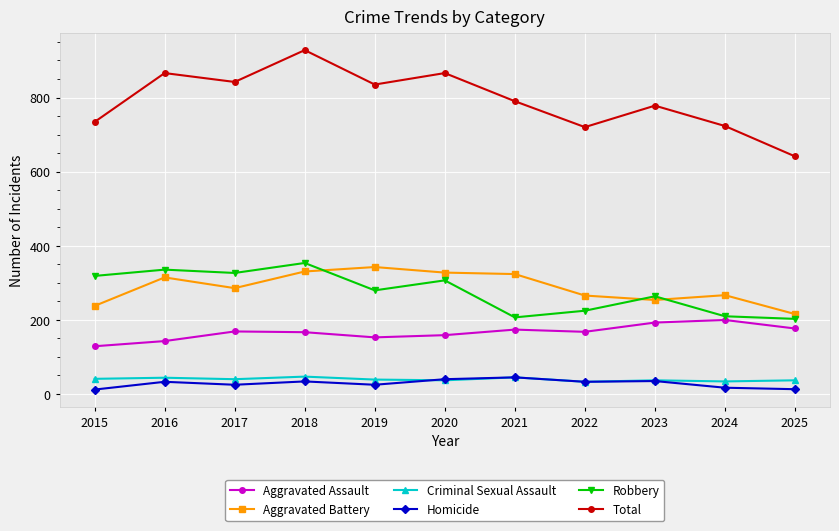

What is the average value of the Criminal Sexual Assault series?

38